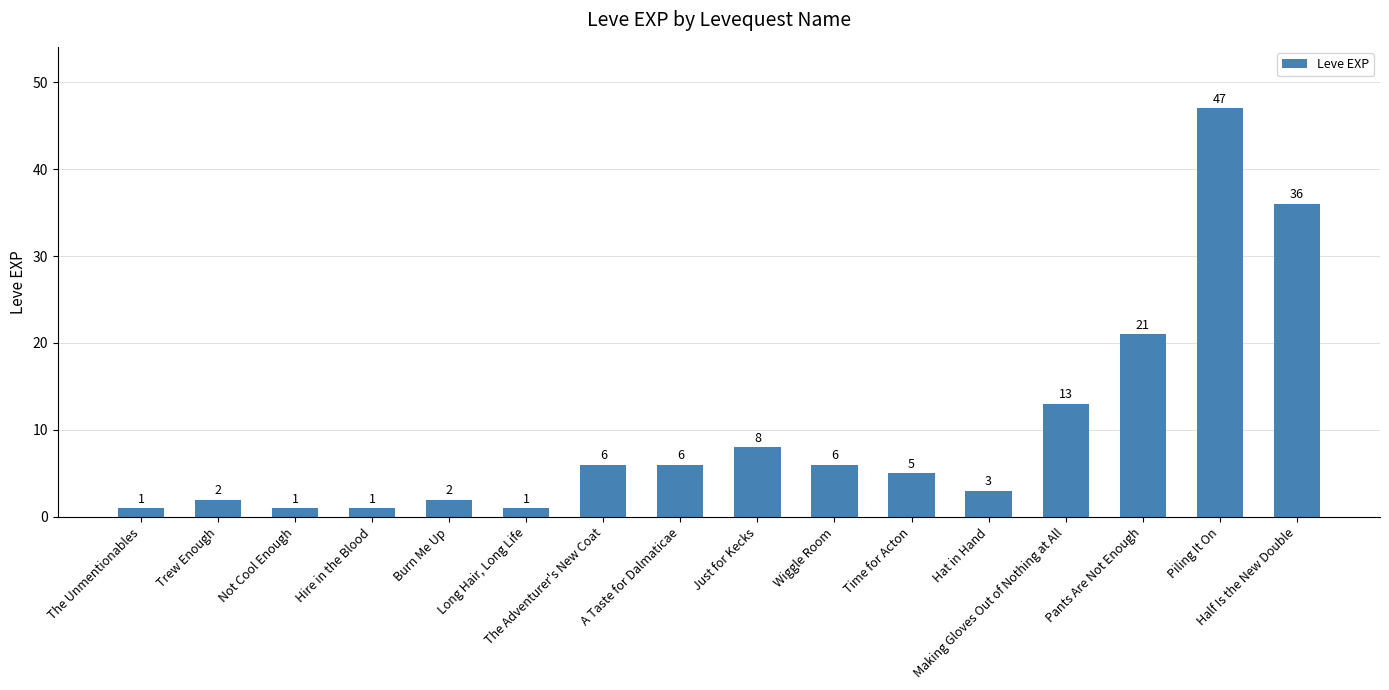

Does the chart contain any negative values?

No